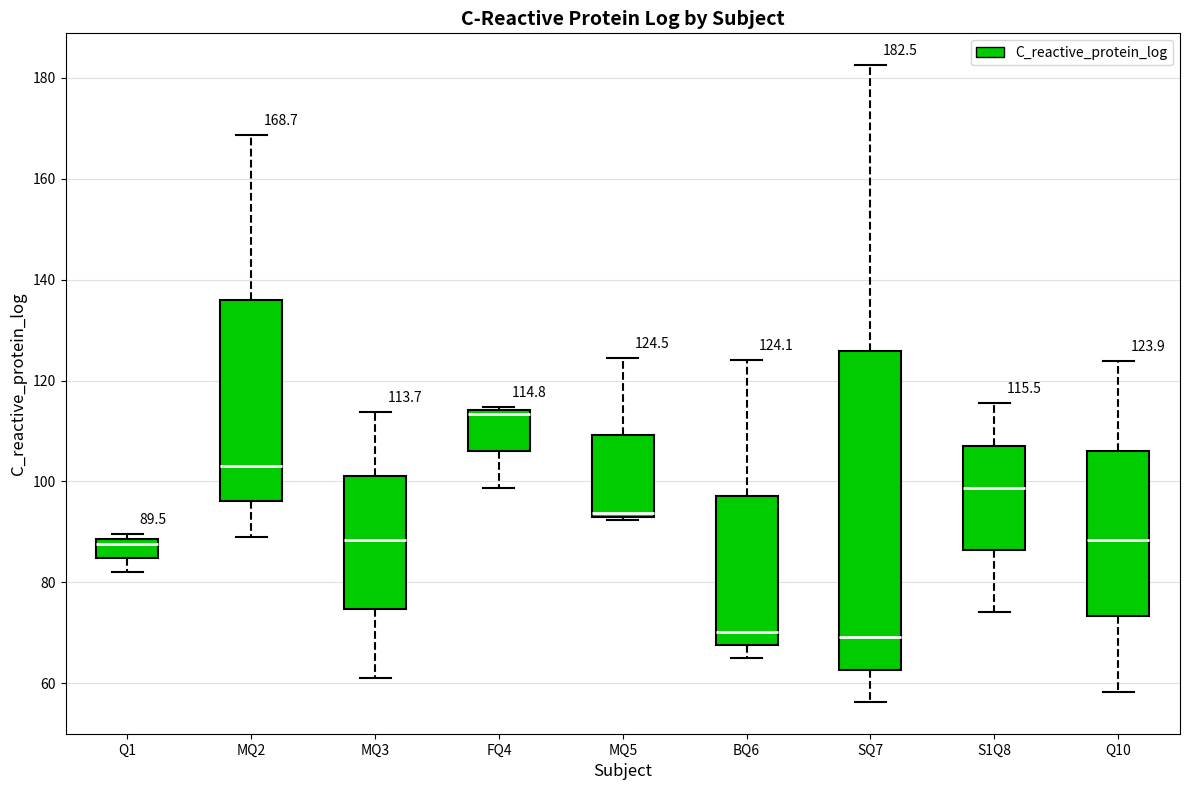

Which box's median line is the highest?

FQ4